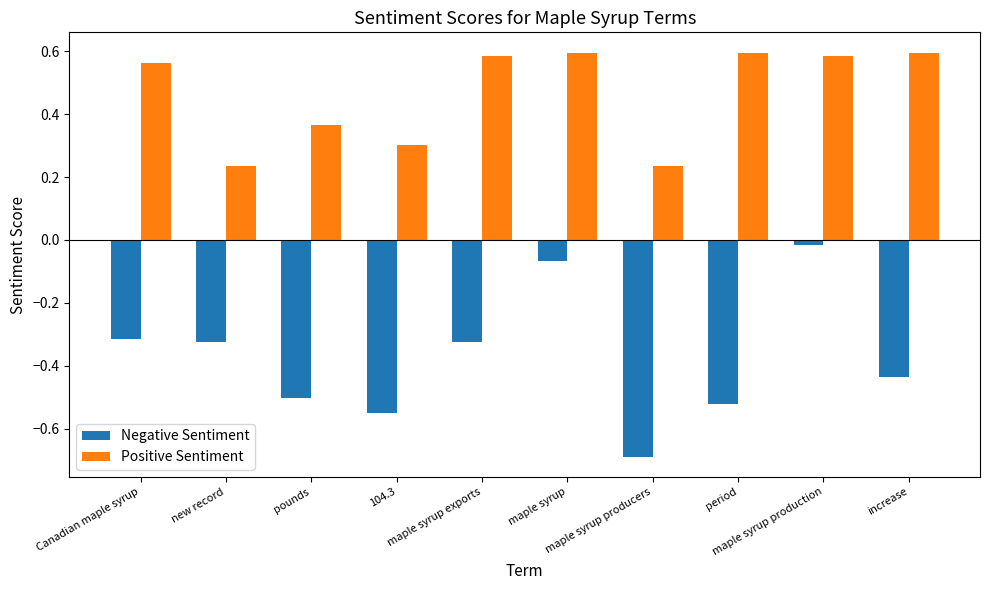

What is the difference between the Negative Sentiment values at maple syrup and new record?

0.3